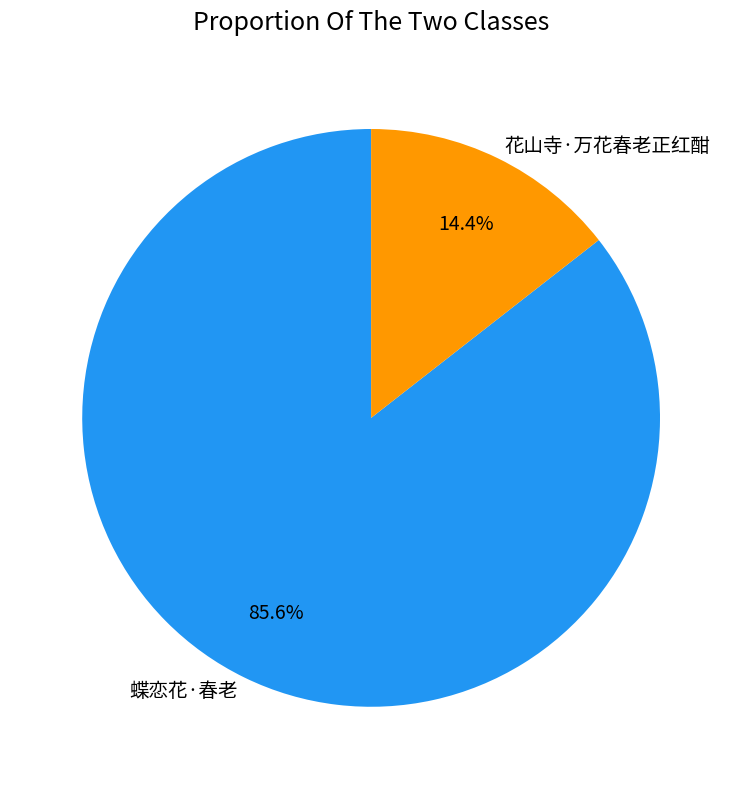

Which category accounts for the majority?

蝶恋花·春老